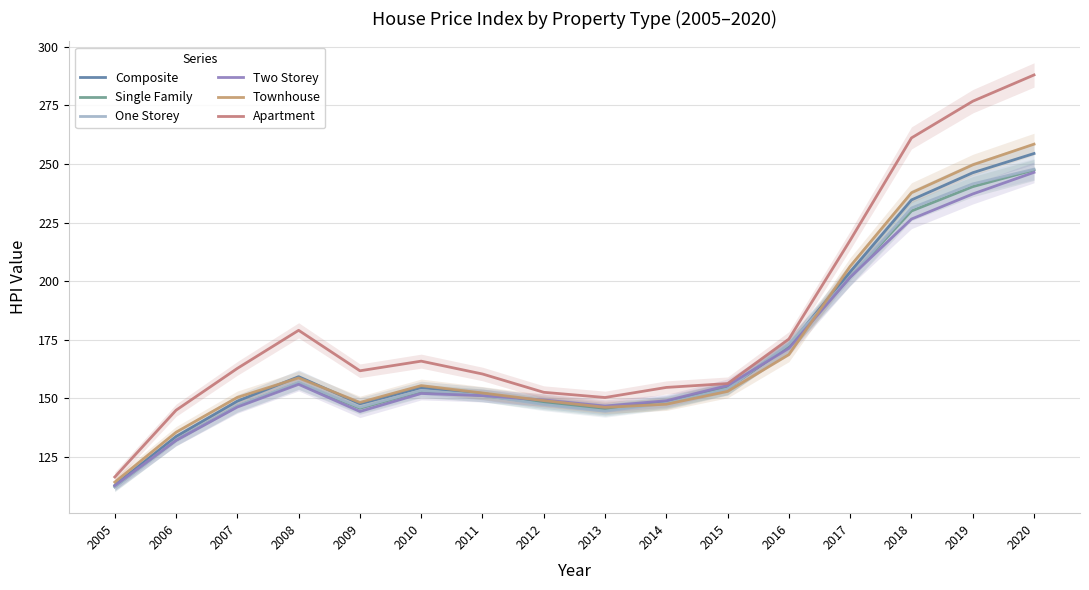

Between which two adjacent categories do Single Family and Townhouse first intersect?

2013 and 2014